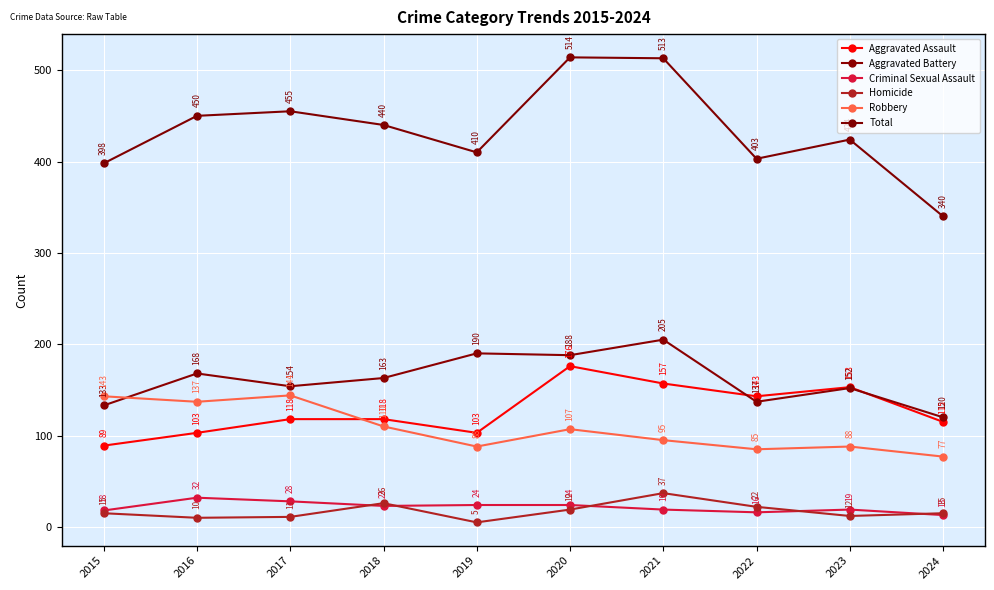

Is this an area chart (filled region under the line)?

No